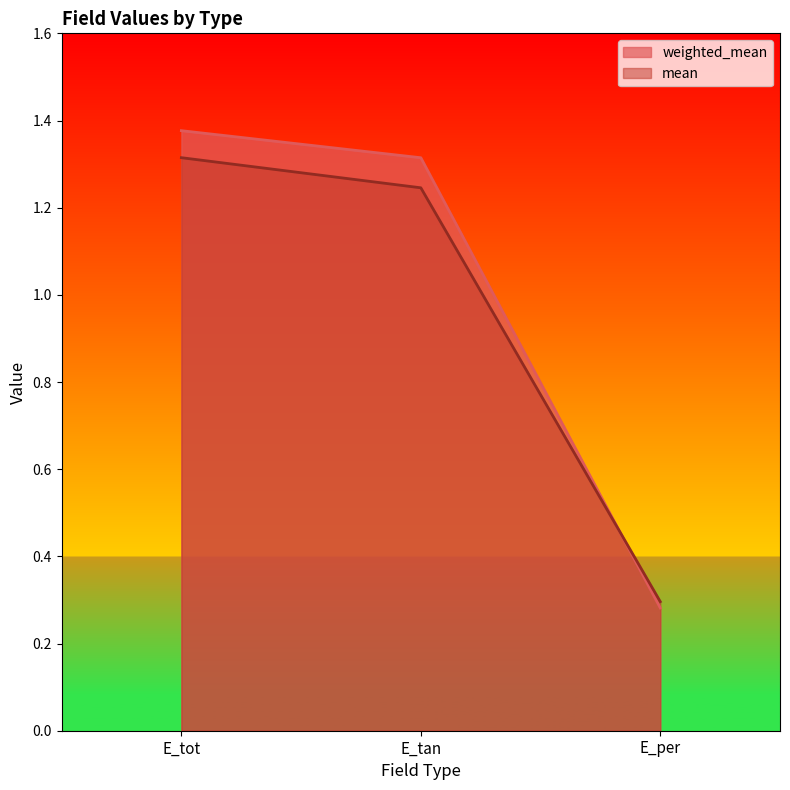

What is the approximate value of weighted_mean at E_per?

0.3